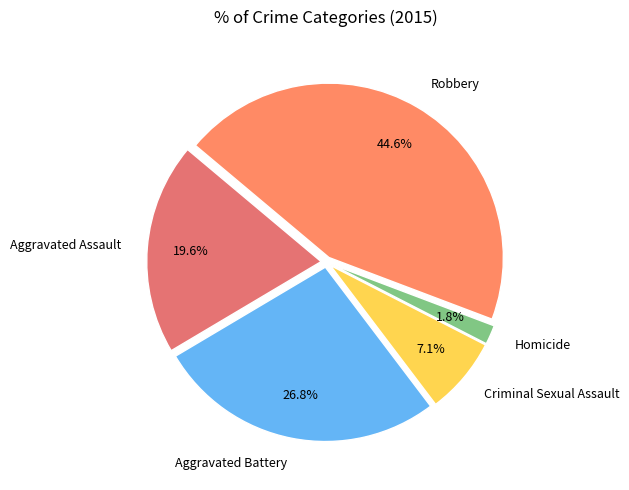

Does Robbery represent more than half of the total?

No